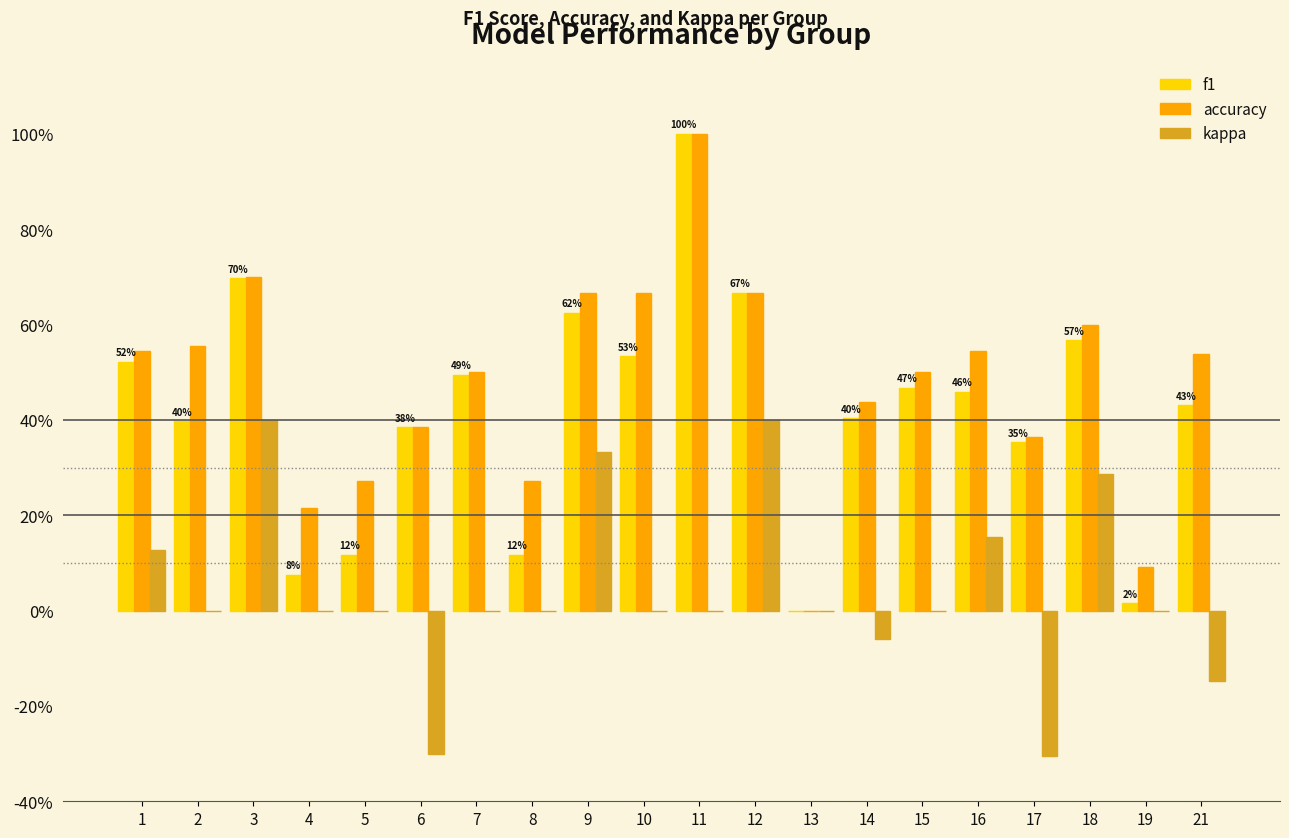

Are the bars grouped side by side (vs. stacked)?

Yes